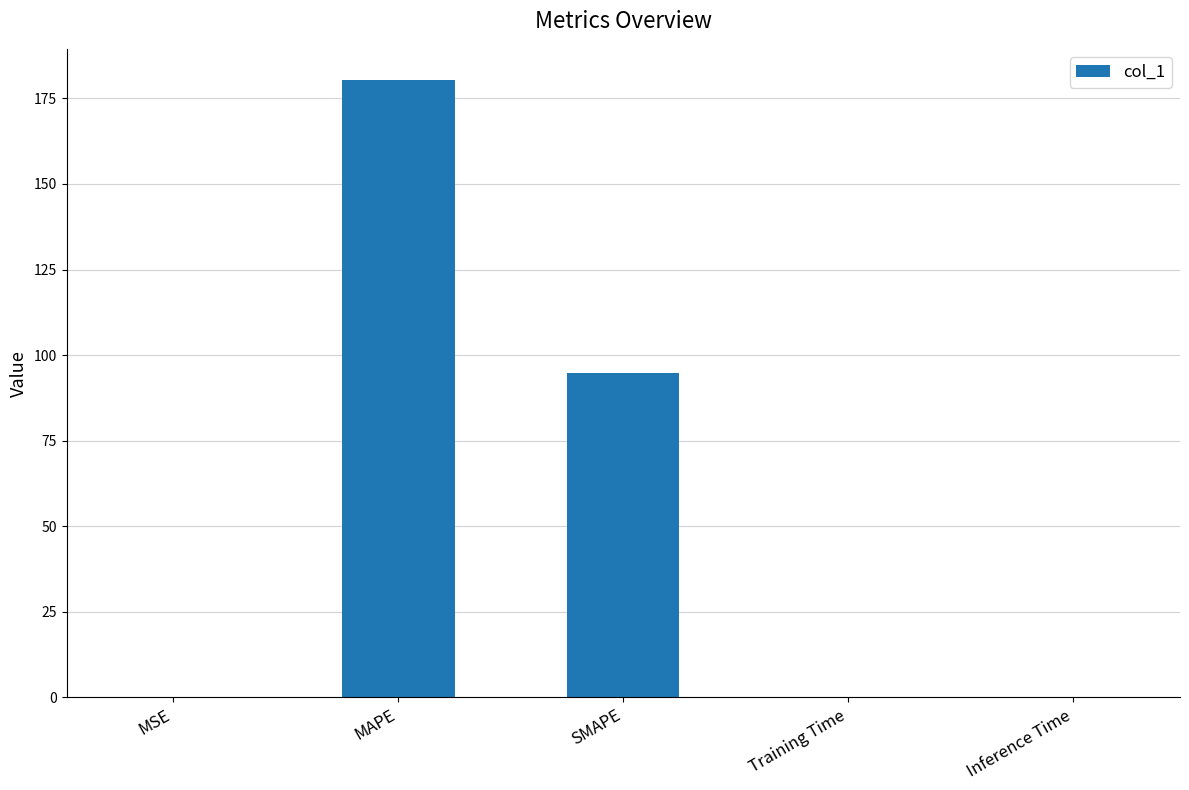

The chart shows a value of 94.9 at SMAPE. True or false?

True